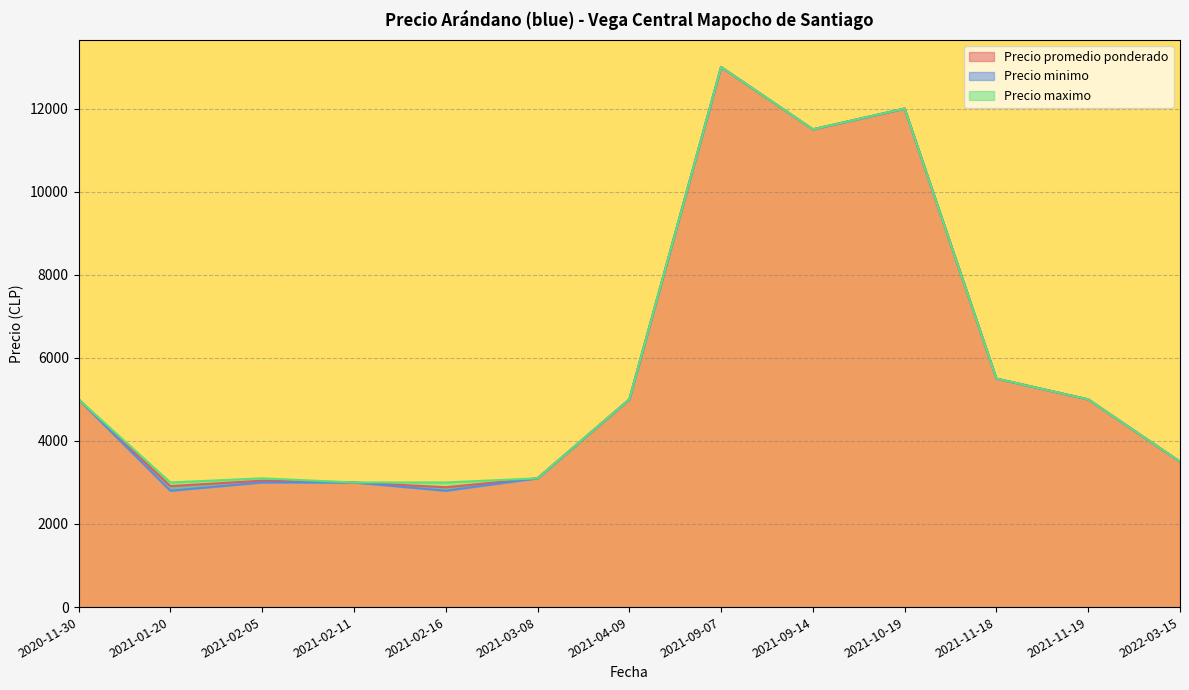

Is the value of Precio promedio ponderado at 2021-09-07 greater than the value of Precio minimo at 2021-09-07?

No